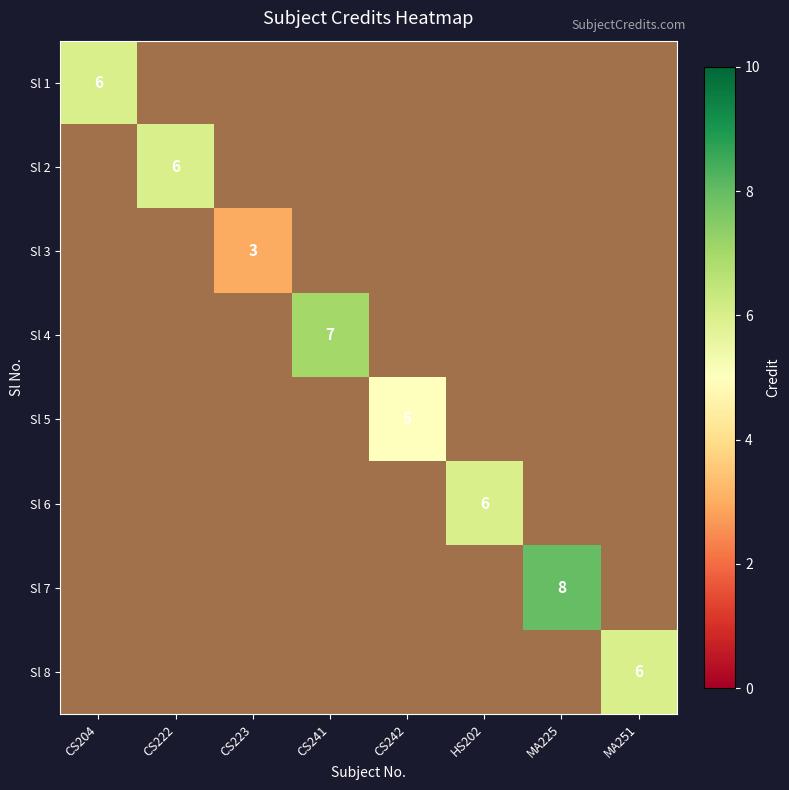

Which category has the highest value in the Sl 1 series?

CS204